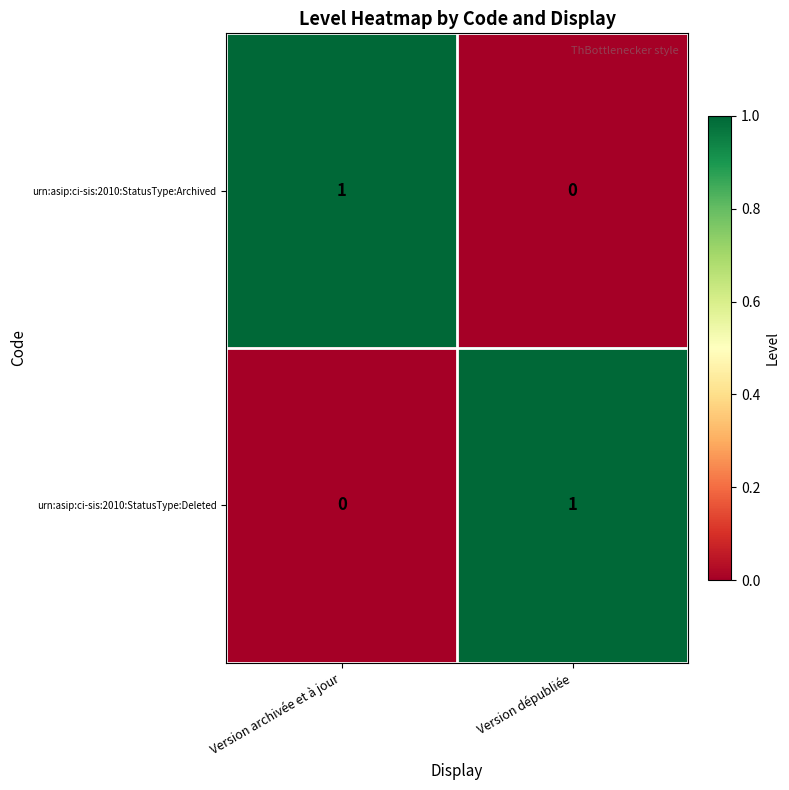

Rank the series at Version dépubliée from lowest to highest value.

urn:asip:ci-sis:2010:StatusType:Archived, urn:asip:ci-sis:2010:StatusType:Deleted